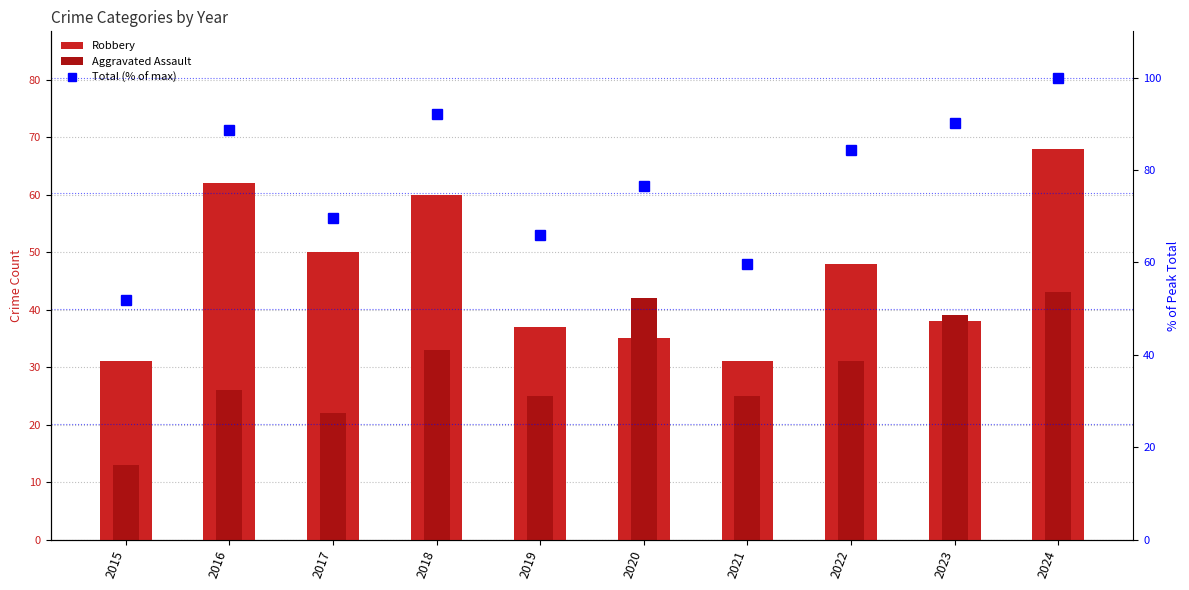

What is the value of the Robbery bar at the 8th from the left?

48.0